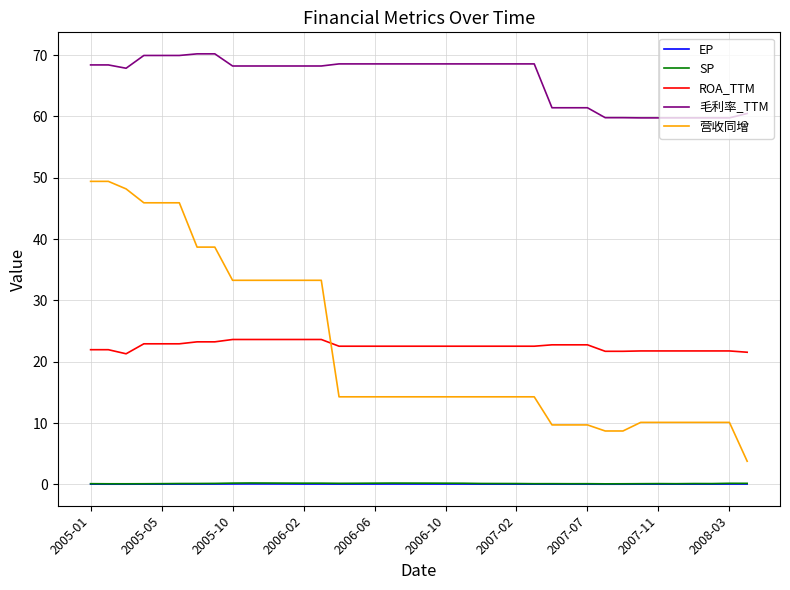

Which series has the largest total across all categories?

毛利率_TTM